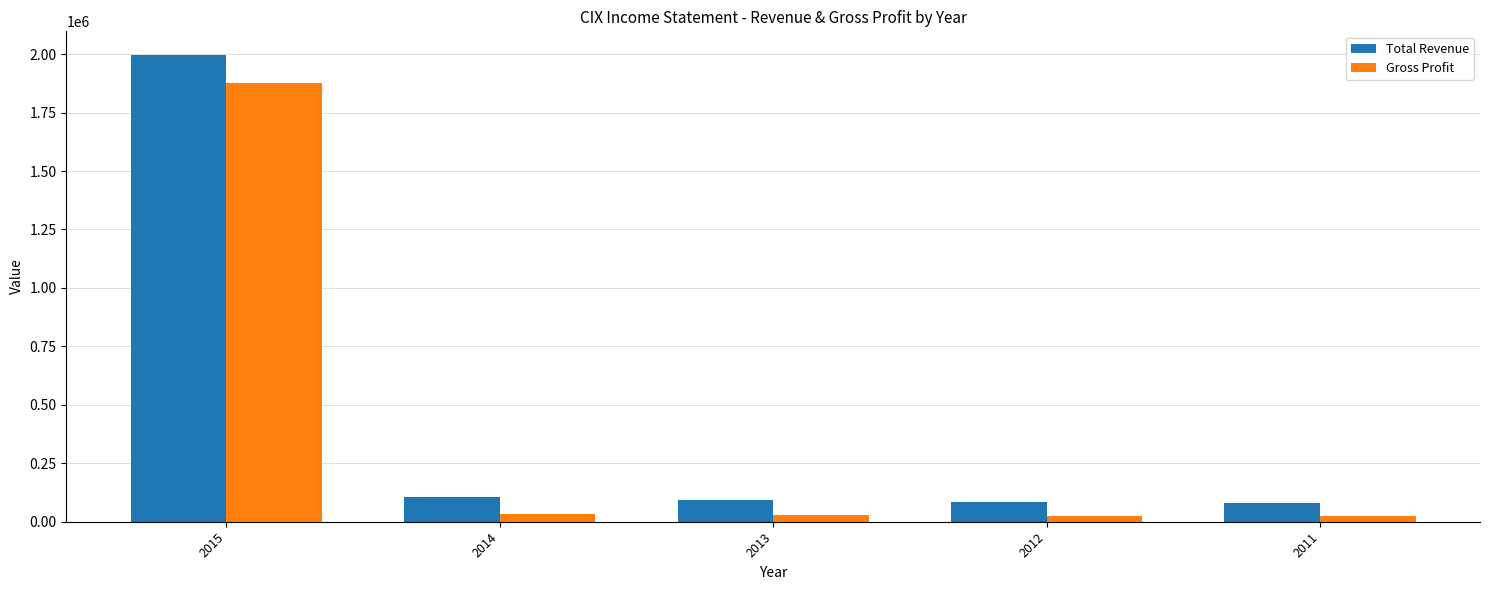

What is the difference between the Gross Profit values at 2013 and 2011?

3500